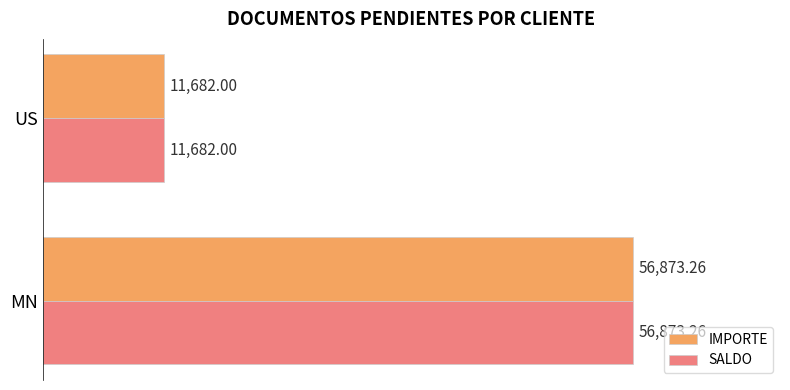

What is the sum of the IMPORTE values at MN and US?

68555.3